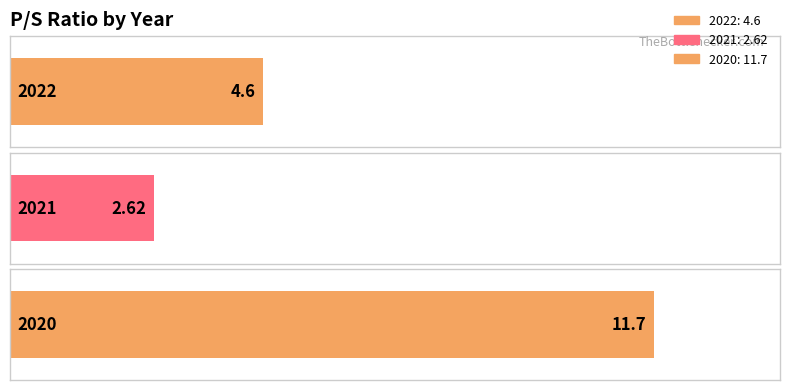

List the labels in order of value, smallest first.

2021, 2022, 2020